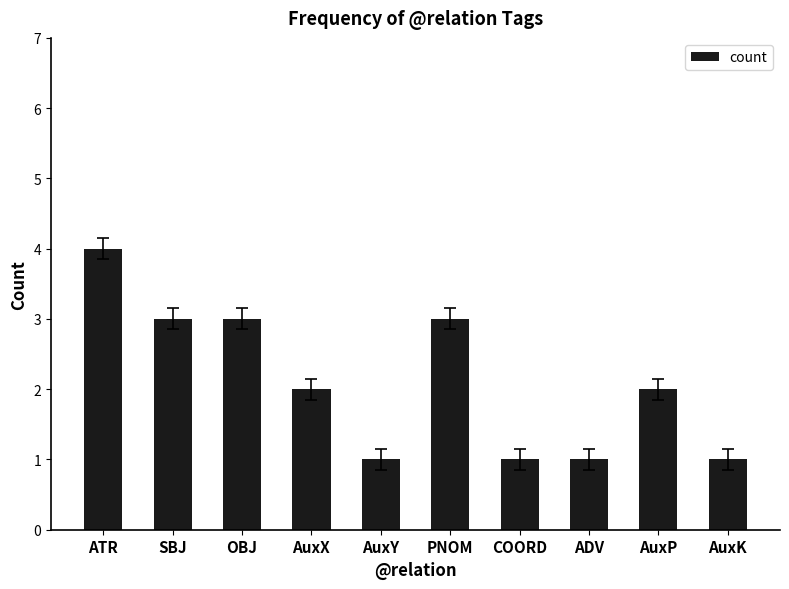

What is the minimum value shown in the chart?

1